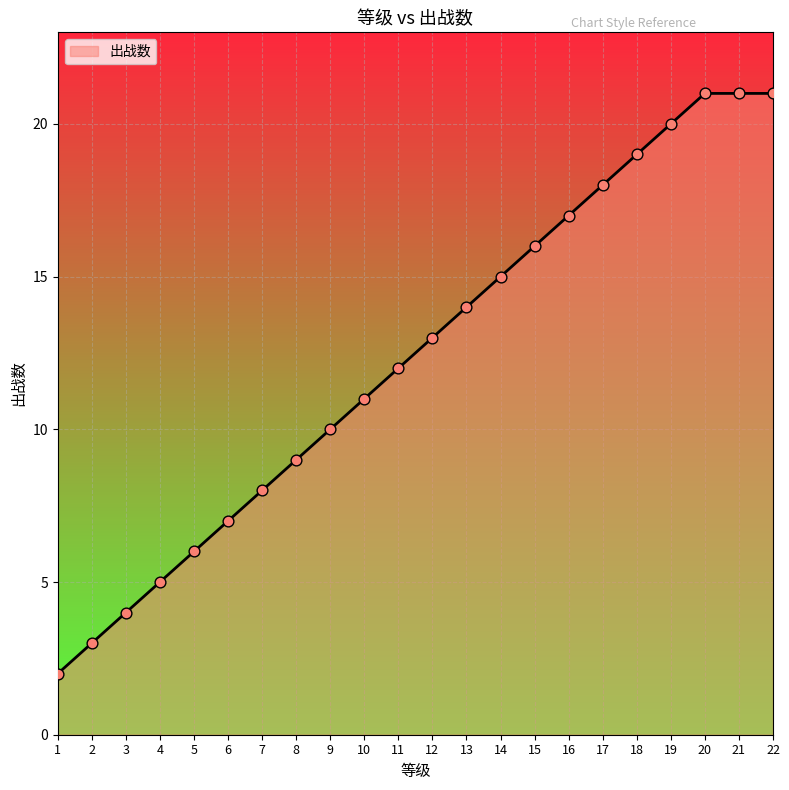

What is the change in value from 15 to 16?

+1